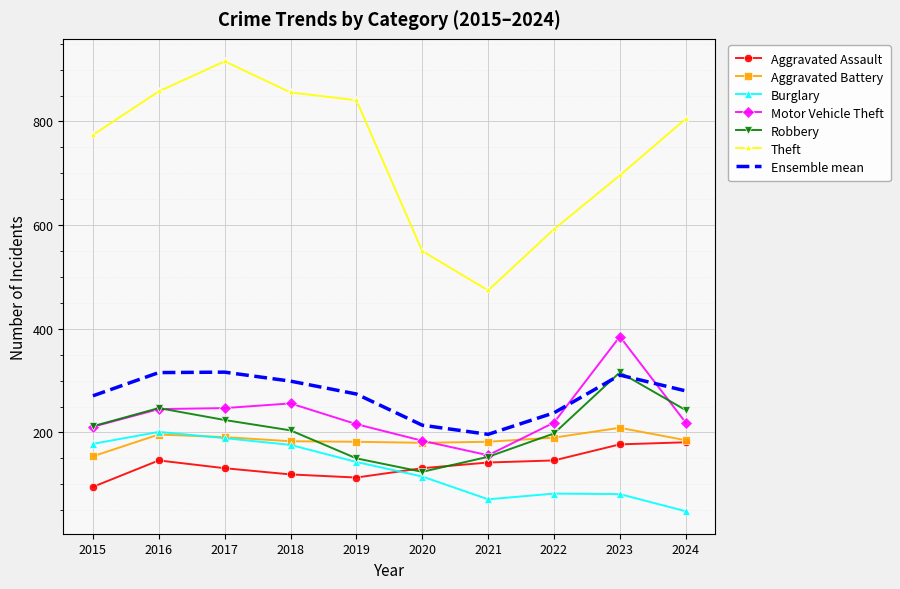

What is the lowest value of the Theft series?

474.0